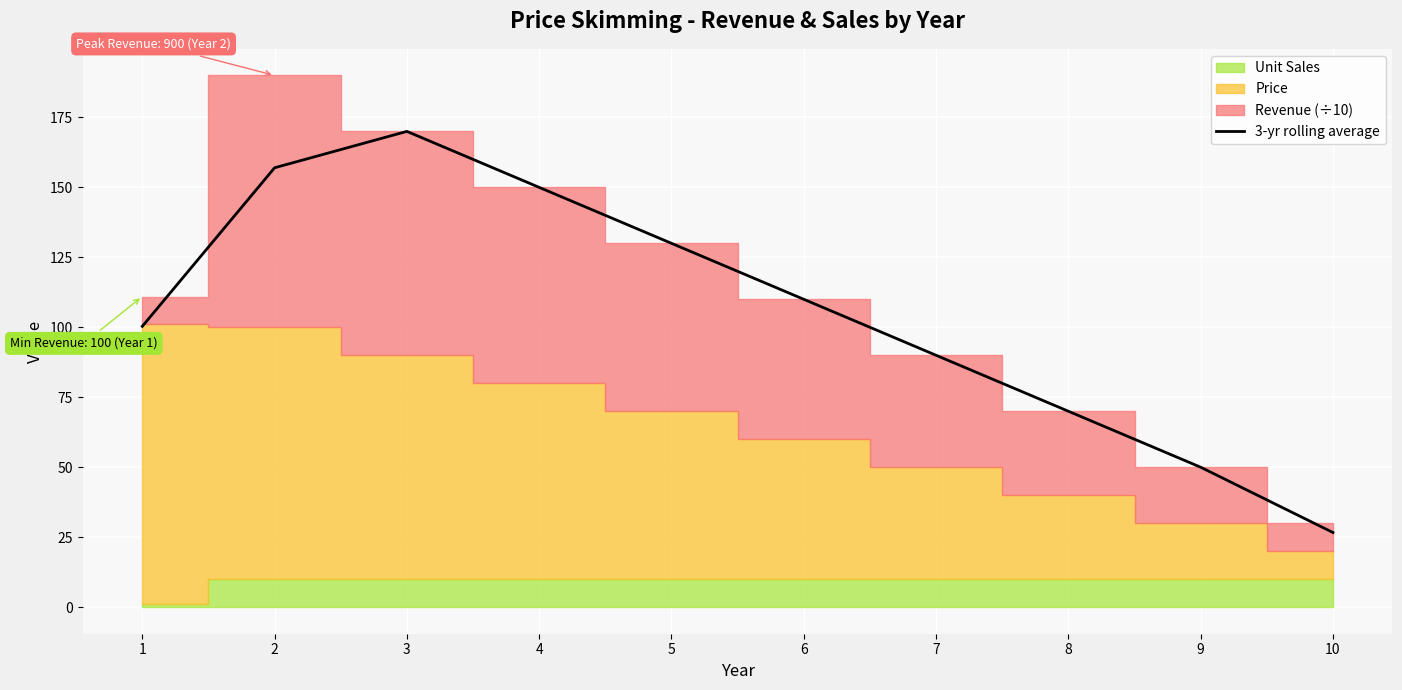

Reading left to right, what are all the values shown in this chart?

100.3	157.0	170.0	150.0	130.0	110.0	90.0	70.0	50.0	26.7